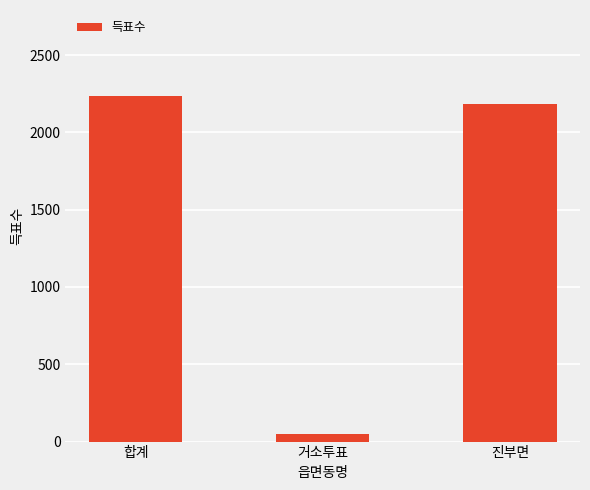

Count the number of data series in this chart.

1